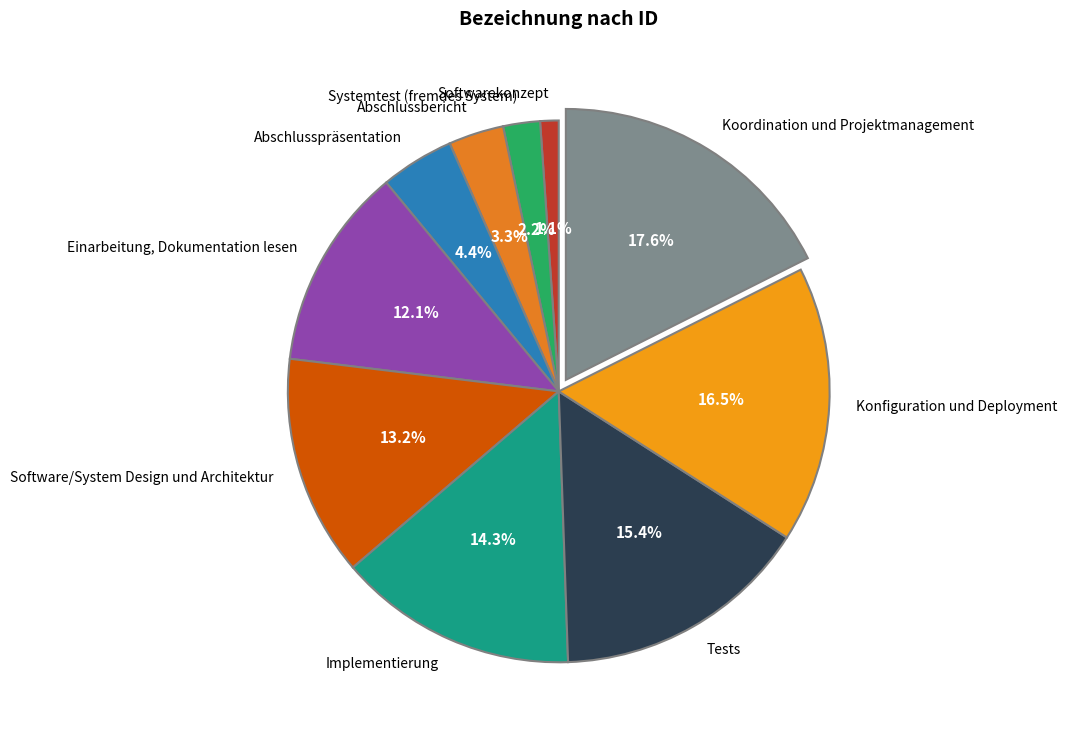

Combined, what portion of the pie is Abschlusspräsentation and Einarbeitung, Dokumentation lesen?

16.5%